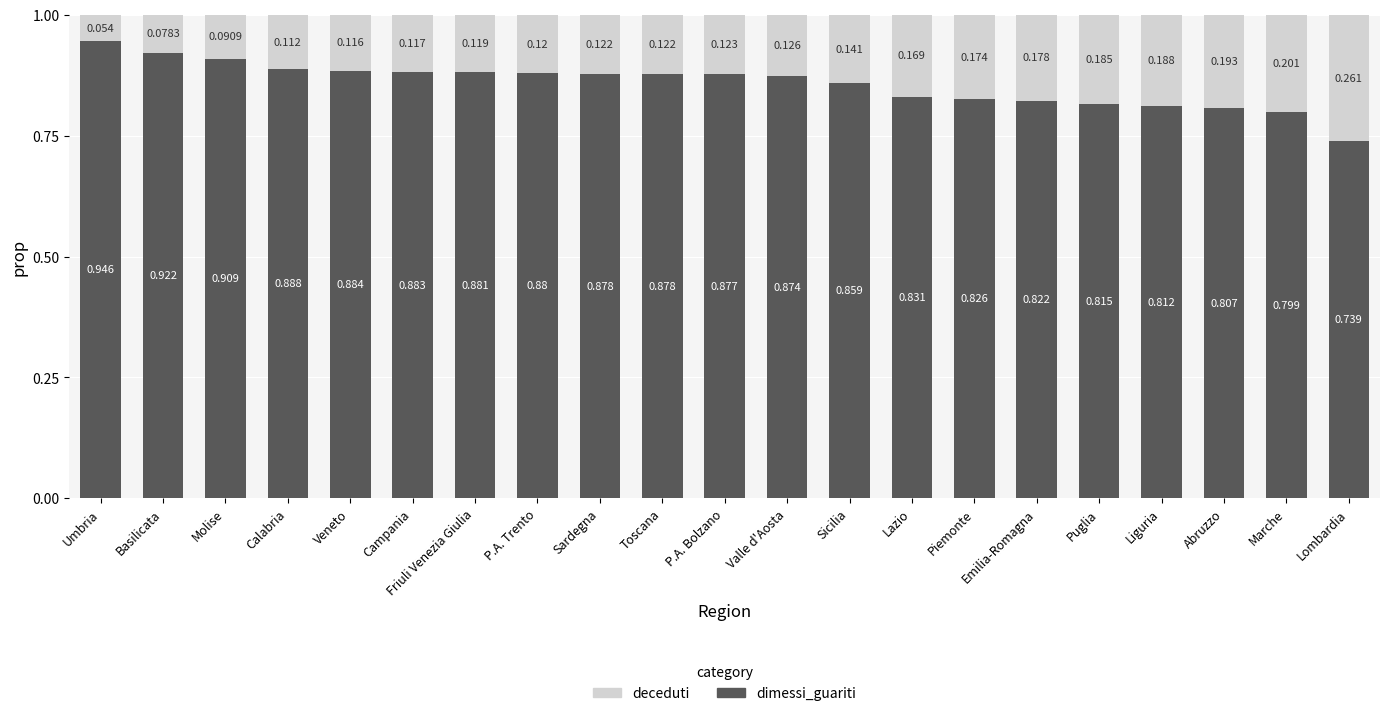

Which category has the lowest value in the dimessi_guariti series?

Lombardia